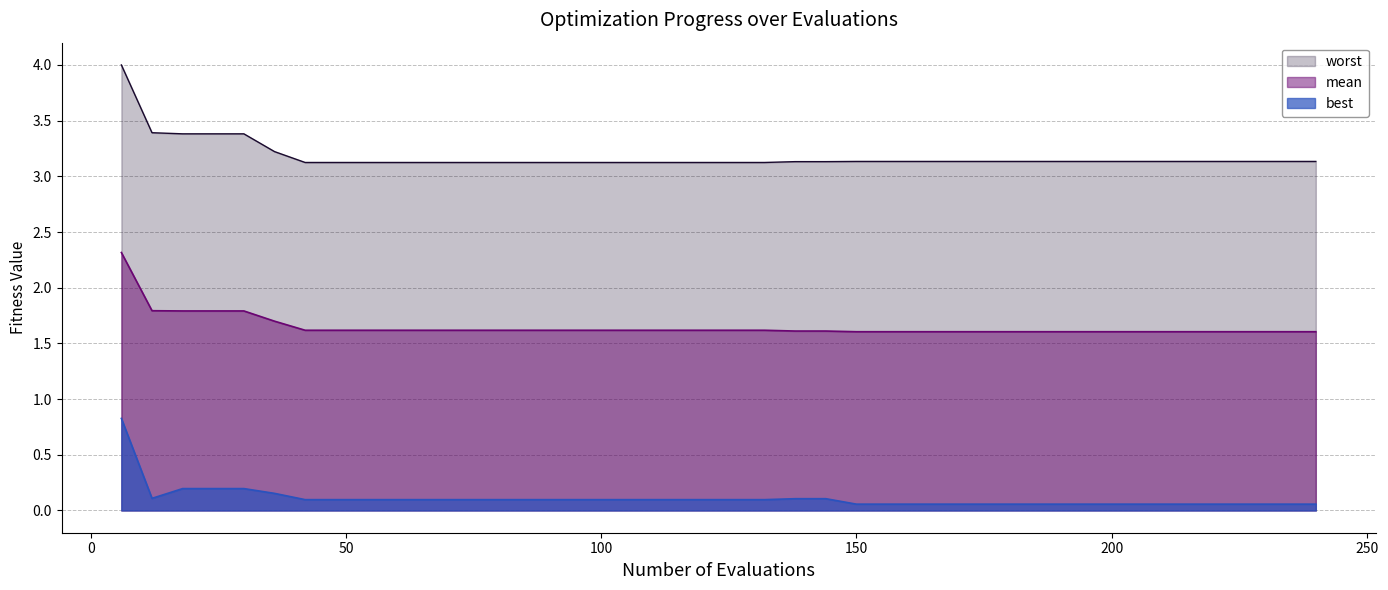

Is it true that best equals 0.0 at 180?

False